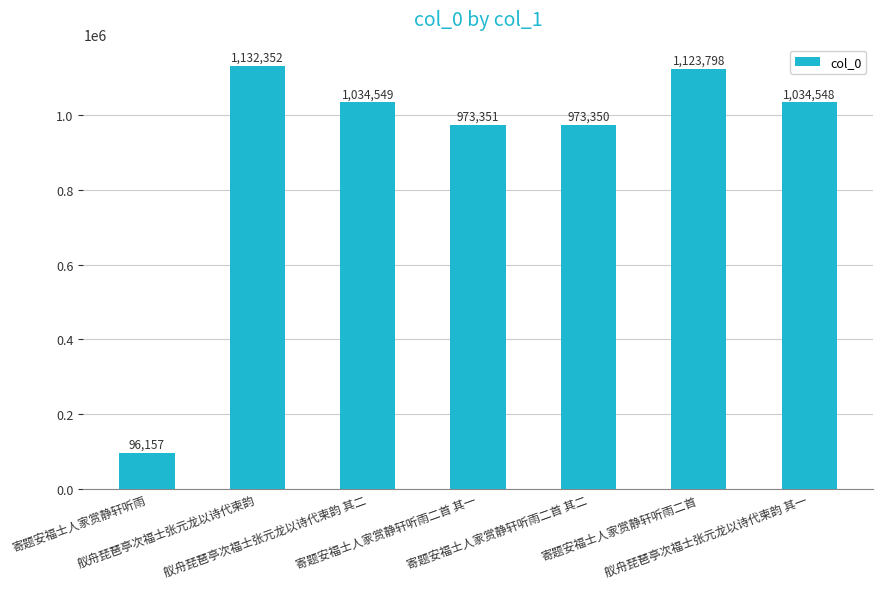

At which category does the chart reach its peak across all series?

舣舟琵琶亭次福士张元龙以诗代柬韵